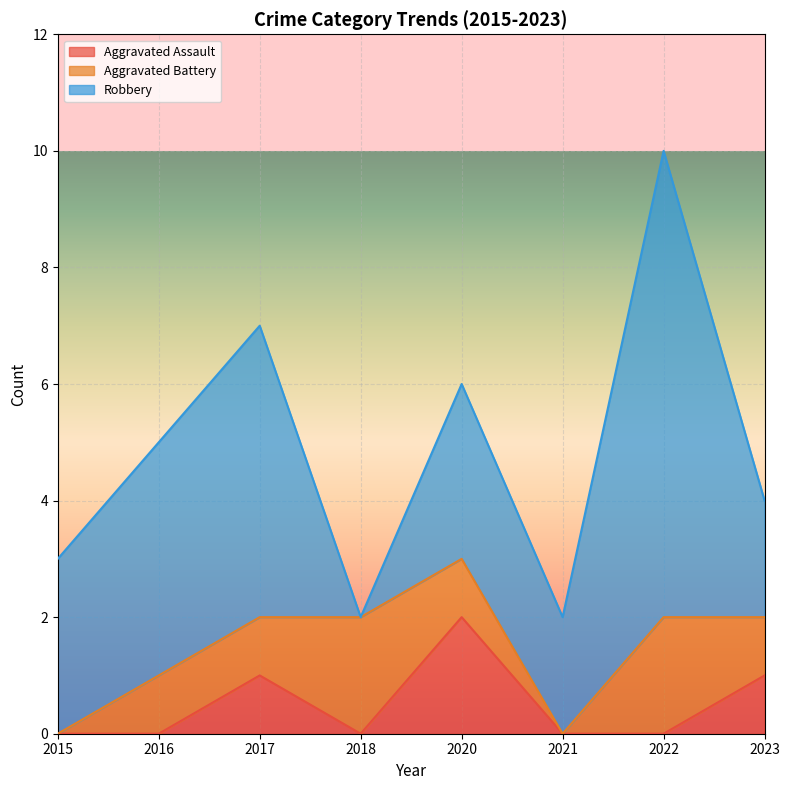

Between 2017 and 2021, which is larger?

2017